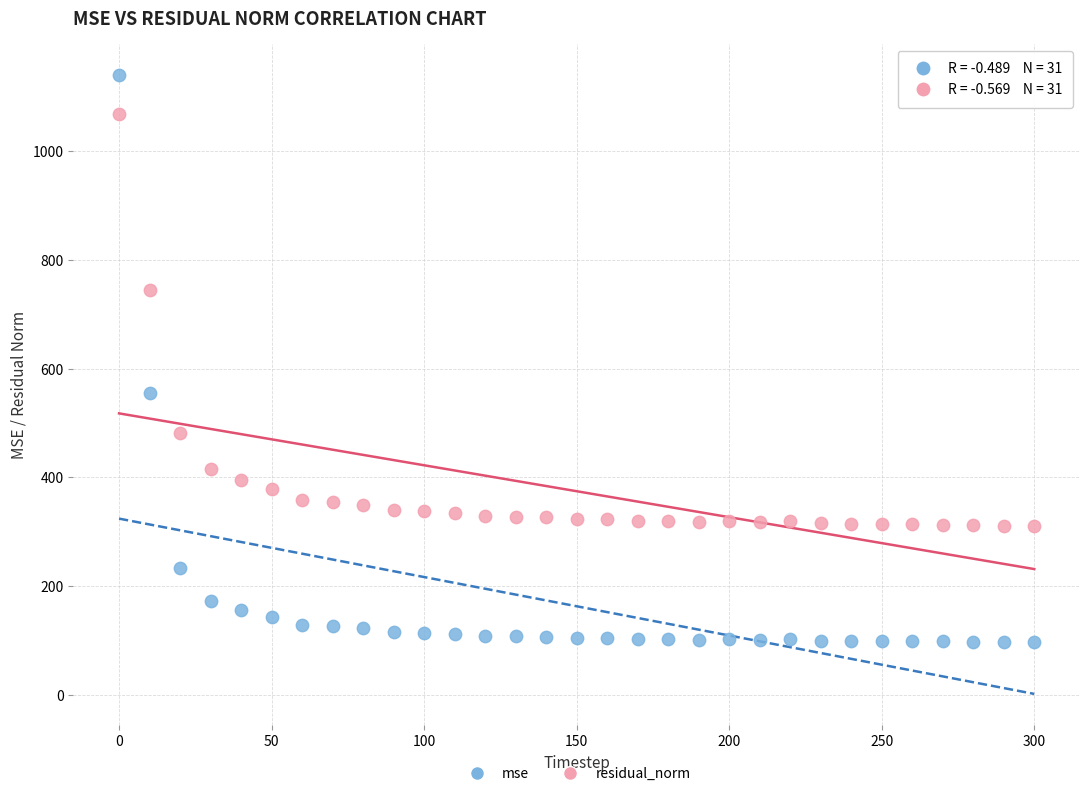

Which series has the widest spread of Y values?

mse